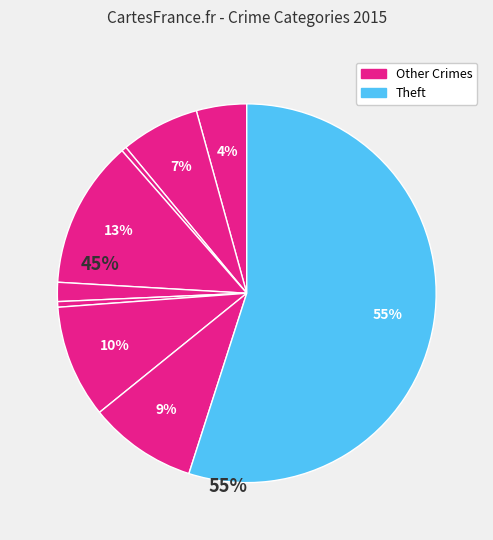

How many segments does this pie chart have?

9